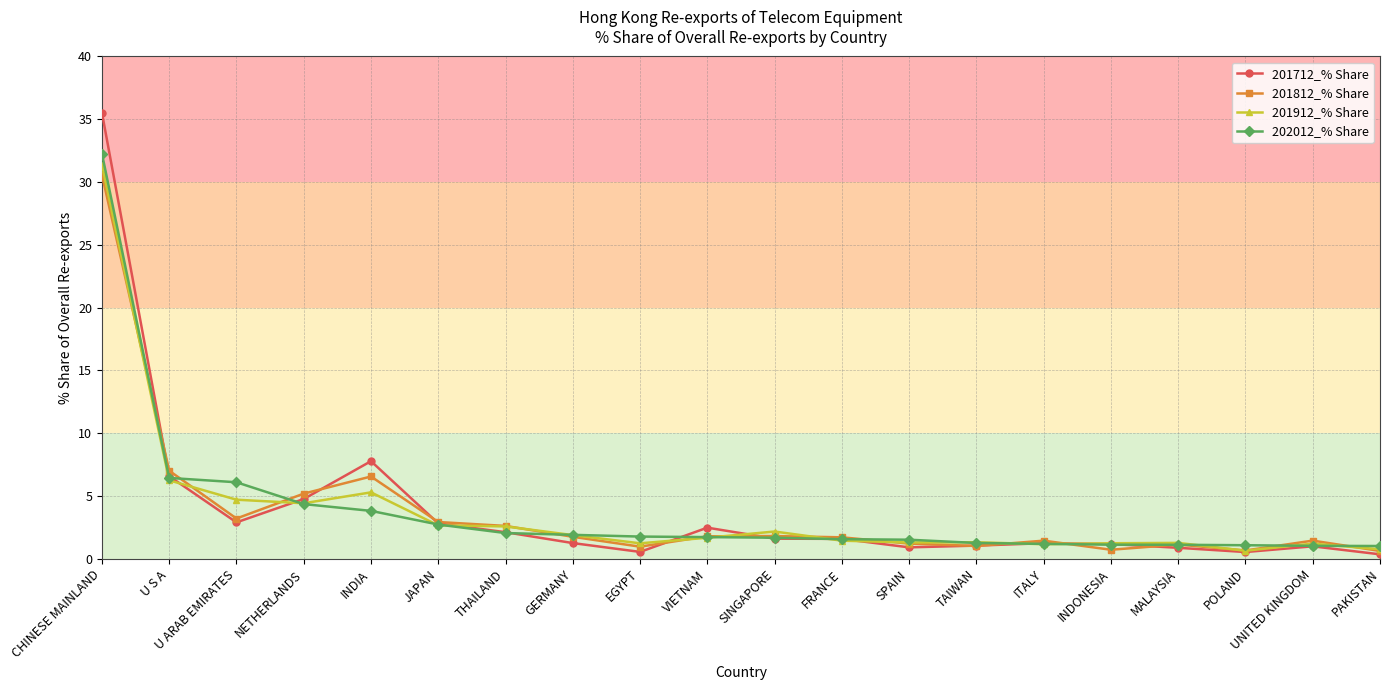

Is it true that 201912_% Share equals 1.2 at INDONESIA?

True